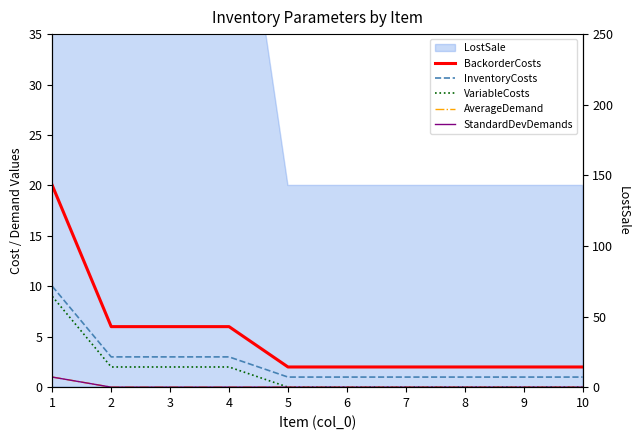

What is the highest value of the VariableCosts series?

9